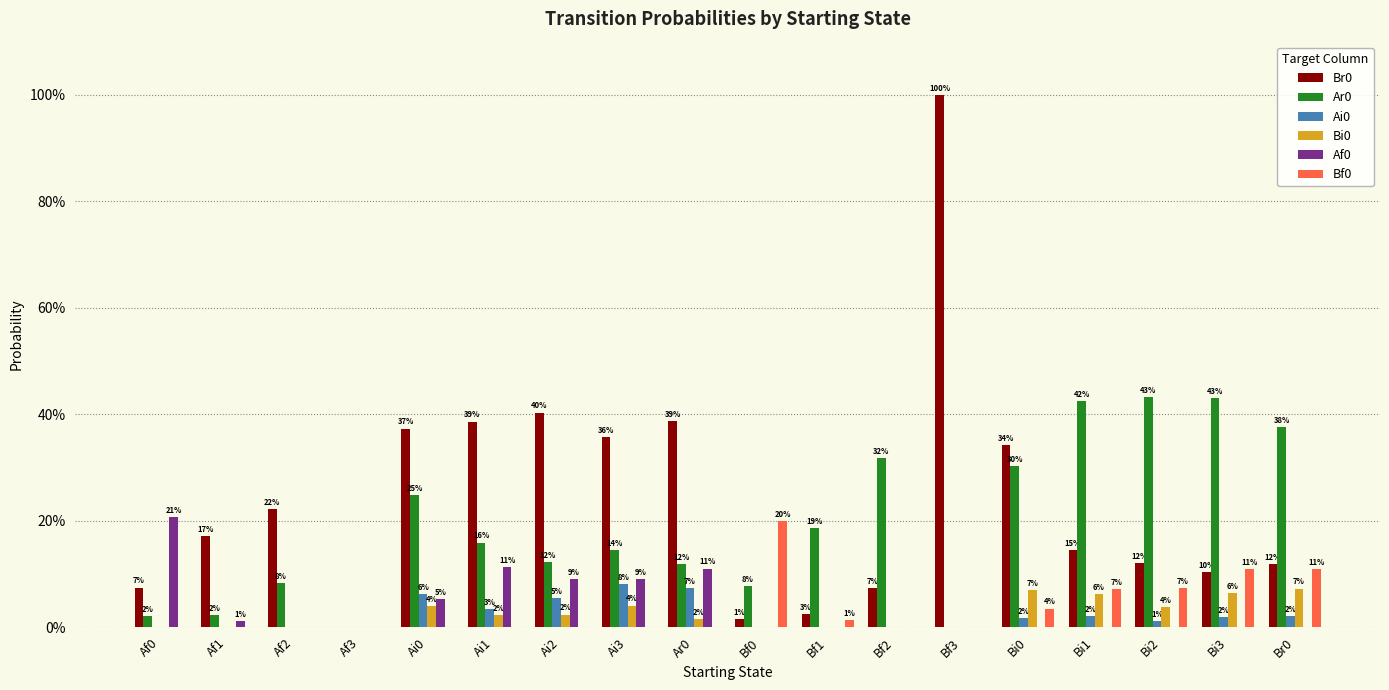

Reading left to right, list all the values displayed in this chart.

Br0: 0.1	0.2	0.2	0.0	0.4	0.4	0.4	0.4	0.4	0.0	0.0	0.1	1.0	0.3	0.1	0.1	0.1	0.1
Ar0: 0.0	0.0	0.1	0.0	0.2	0.2	0.1	0.1	0.1	0.1	0.2	0.3	0.0	0.3	0.4	0.4	0.4	0.4
Ai0: 0.0	0.0	0.0	0.0	0.1	0.0	0.1	0.1	0.1	0.0	0.0	0.0	0.0	0.0	0.0	0.0	0.0	0.0
Bi0: 0.0	0.0	0.0	0.0	0.0	0.0	0.0	0.0	0.0	0.0	0.0	0.0	0.0	0.1	0.1	0.0	0.1	0.1
Af0: 0.2	0.0	0.0	0.0	0.1	0.1	0.1	0.1	0.1	0.0	0.0	0.0	0.0	0.0	0.0	0.0	0.0	0.0
Bf0: 0.0	0.0	0.0	0.0	0.0	0.0	0.0	0.0	0.0	0.2	0.0	0.0	0.0	0.0	0.1	0.1	0.1	0.1